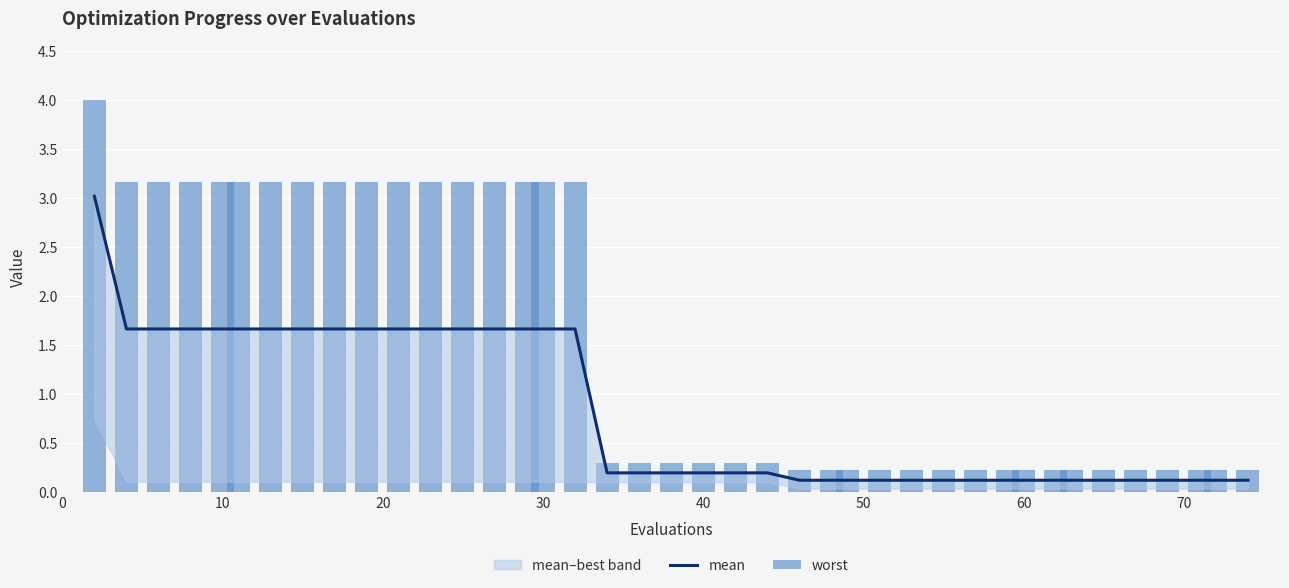

What is the smallest value displayed?

0.1